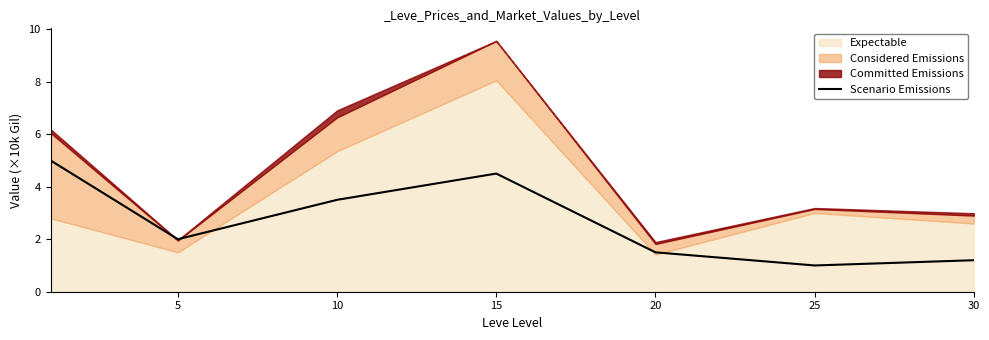

What is the value of the 3rd point from the left?

3.5